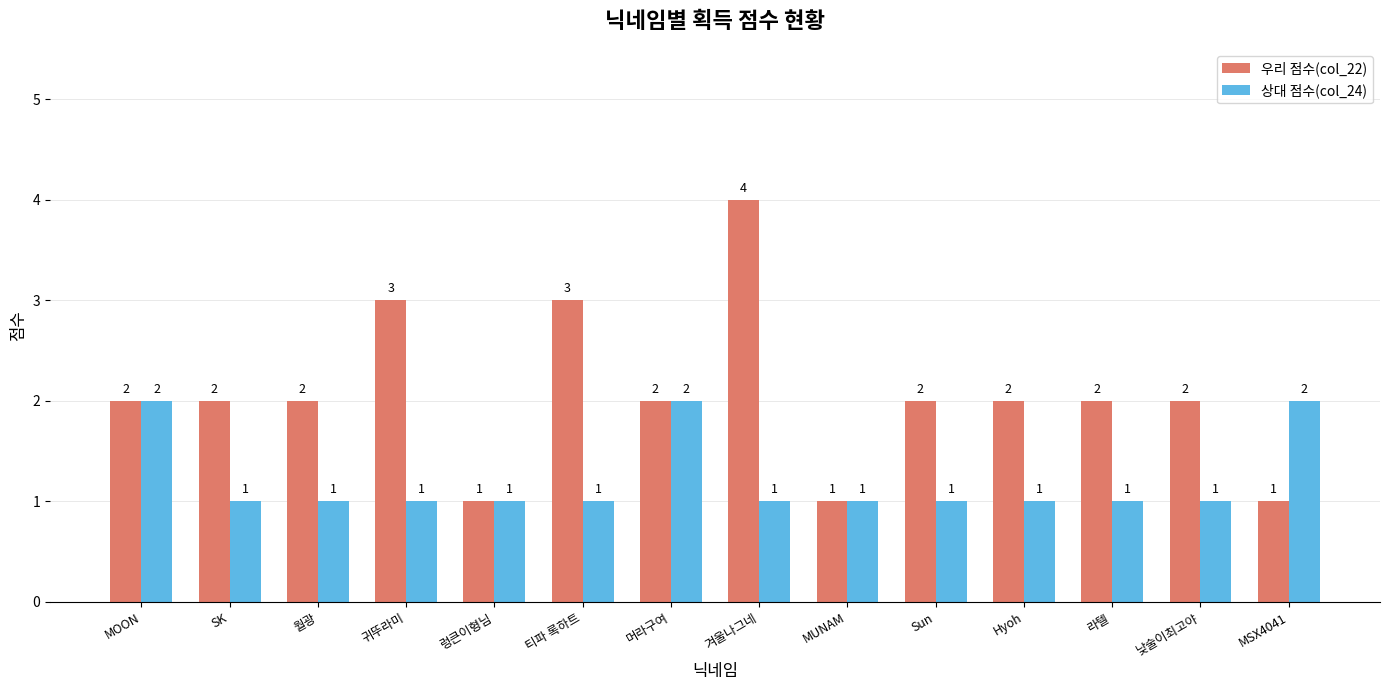

Rank the series by their average value, from lowest to highest.

상대 점수(col_24), 우리 점수(col_22)